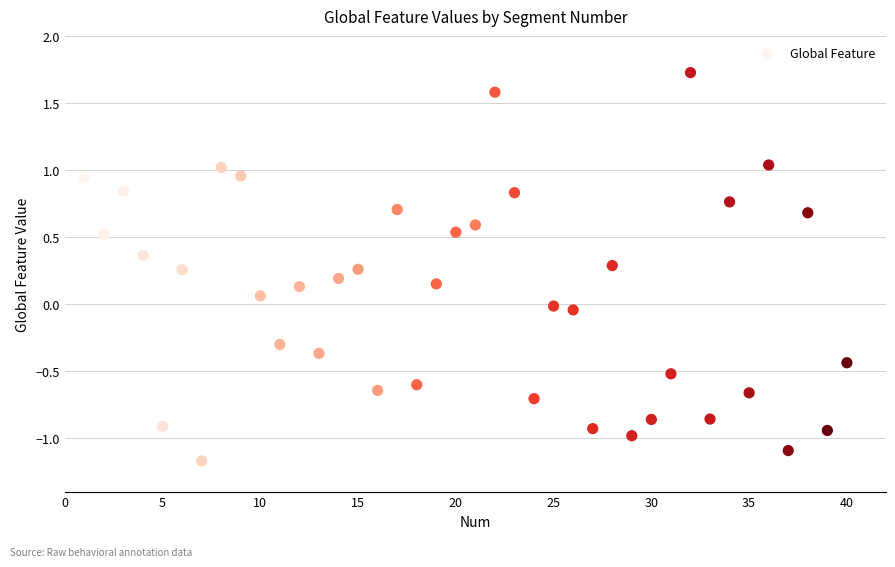

What is the range of Y values (max minus min)?

2.9